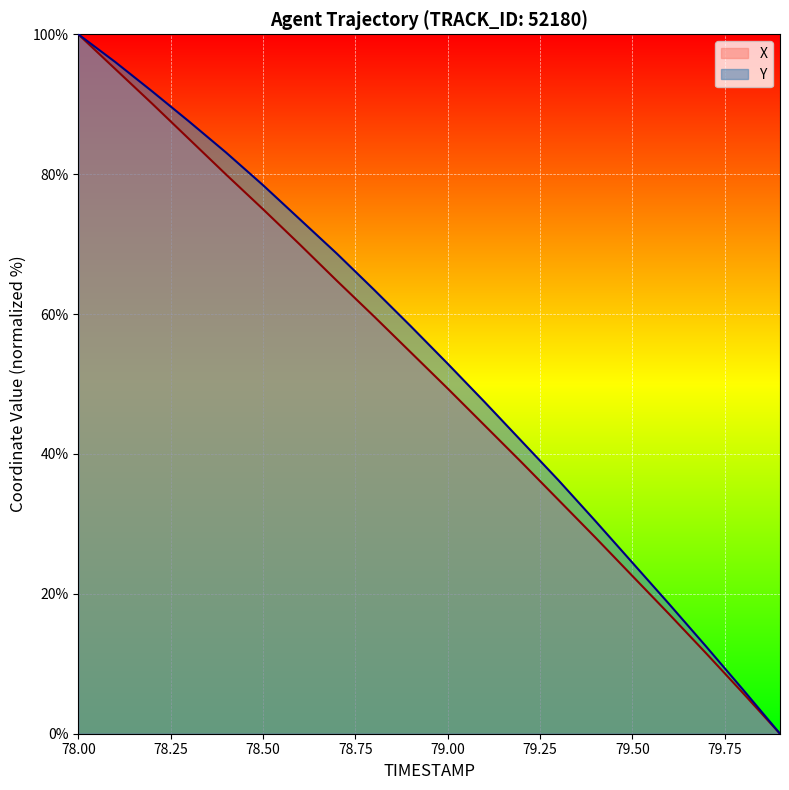

At which category does the chart reach its peak across all series?

78.00